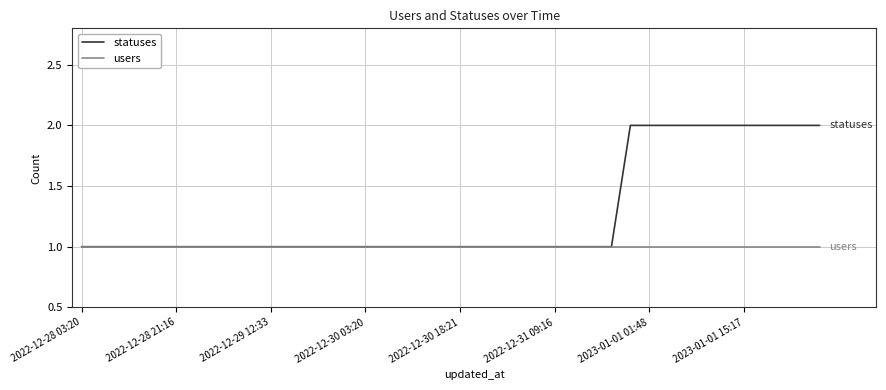

What is the difference between the second highest and second lowest values in the statuses series?

1